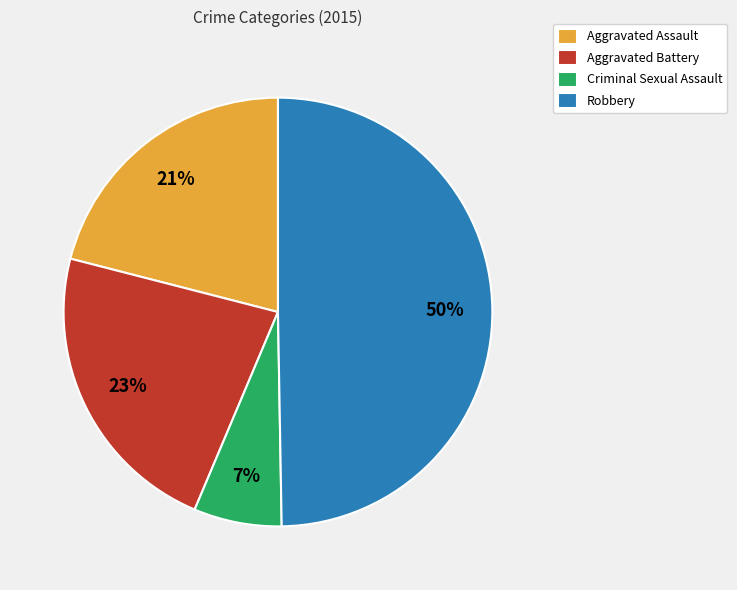

To the nearest percent, what portion does Criminal Sexual Assault represent?

7%